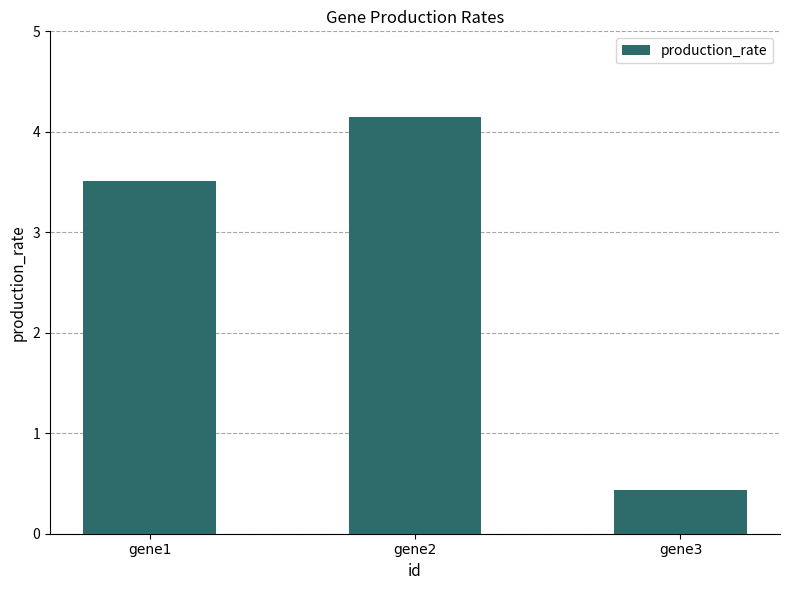

List the labels in order of value, largest first.

gene2, gene1, gene3